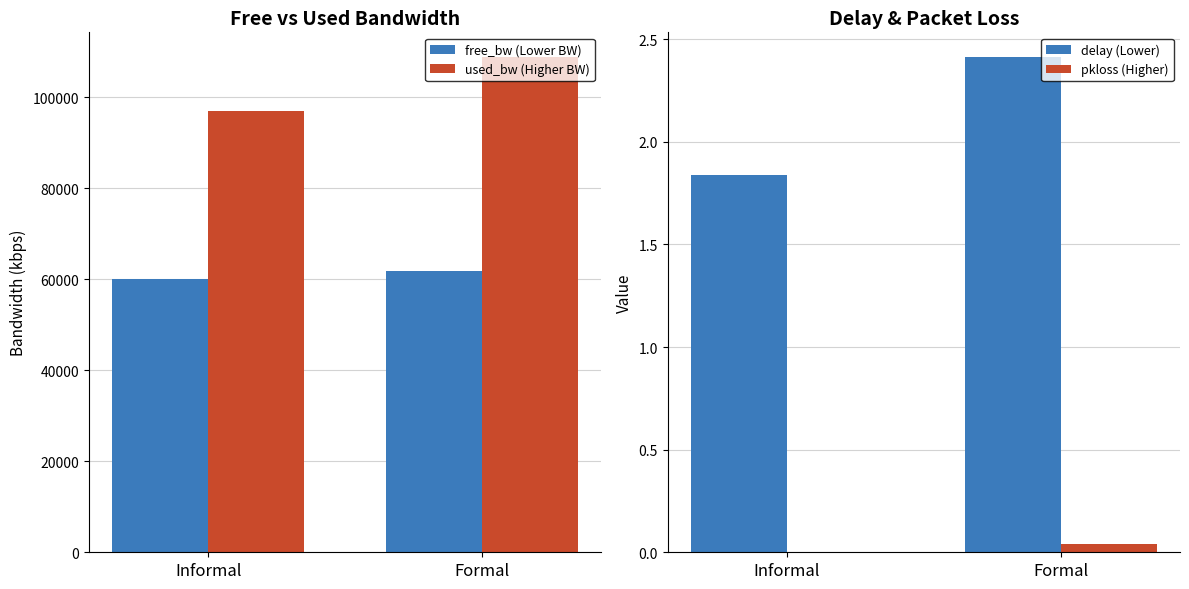

Reading right to left, what are all the values shown in this chart?

free_bw (Lower BW): Formal=61838.1	Informal=60058.1
used_bw (Higher BW): Formal=108870.7	Informal=96915.0
delay (Lower): Formal=2.4	Informal=1.8
pkloss (Higher): Formal=0.0	Informal=0.0